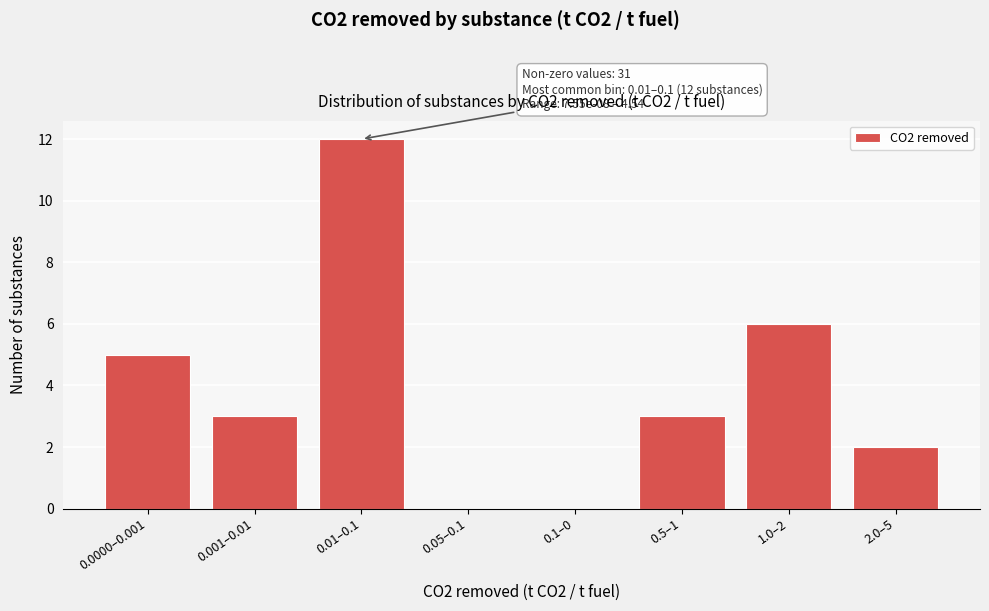

Reading left to right, what are all the values shown in this chart?

0.0000–0.001=5	0.001–0.01=3	0.01–0.1=12	0.05–0.1=0	0.1–0=0	0.5–1=3	1.0–2=6	2.0–5=2